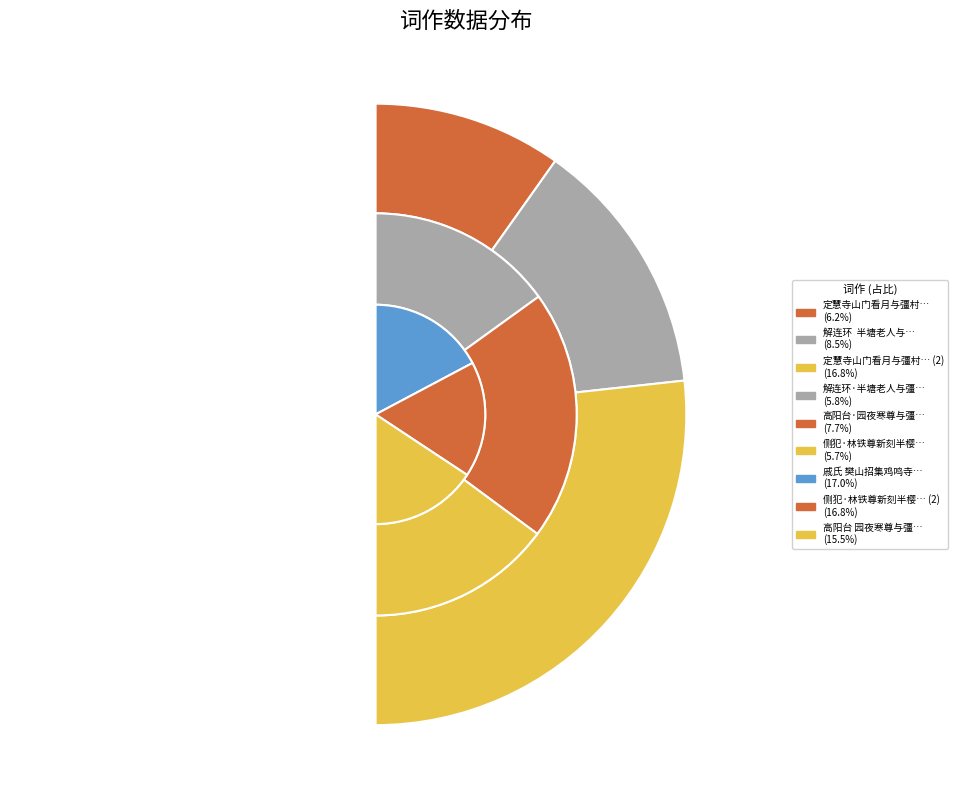

To the nearest percent, what is the average slice percentage?

11%